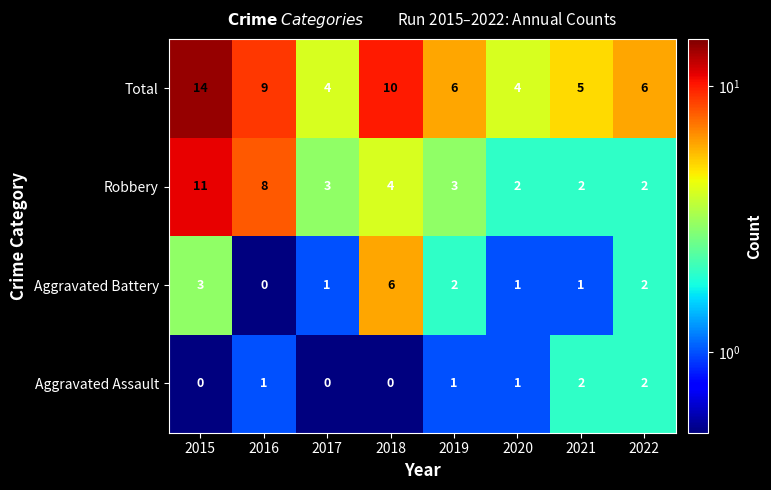

List the series in order of their peak value, lowest first.

Aggravated Assault, Aggravated Battery, Robbery, Total